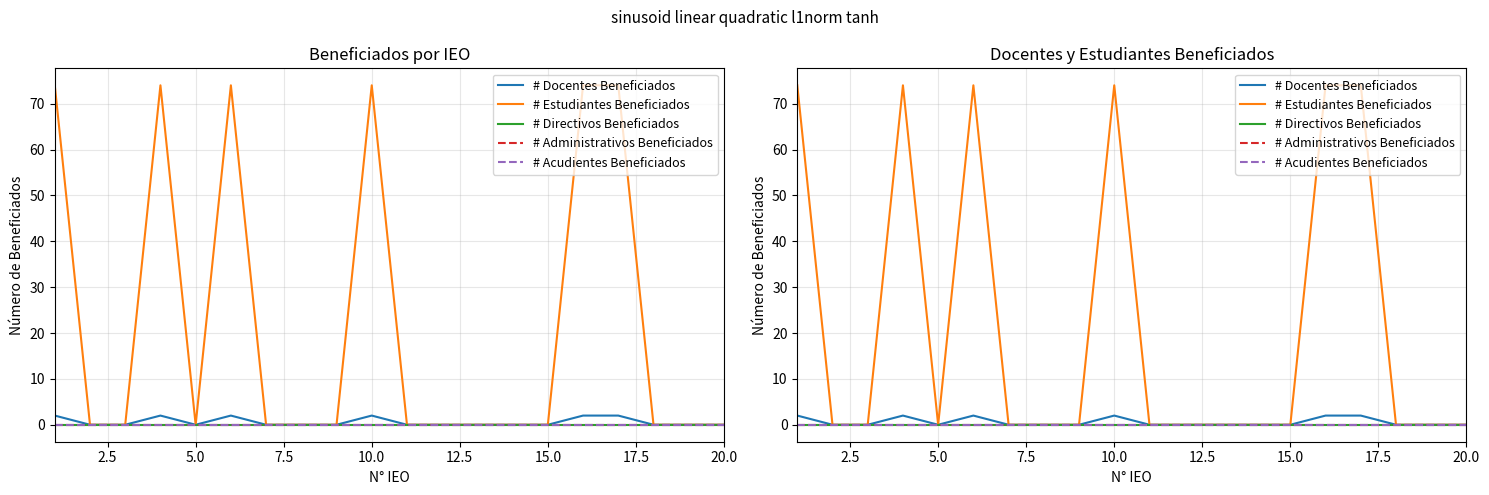

What is the difference between the second highest and minimum values in the # Docentes Beneficiados series?

2